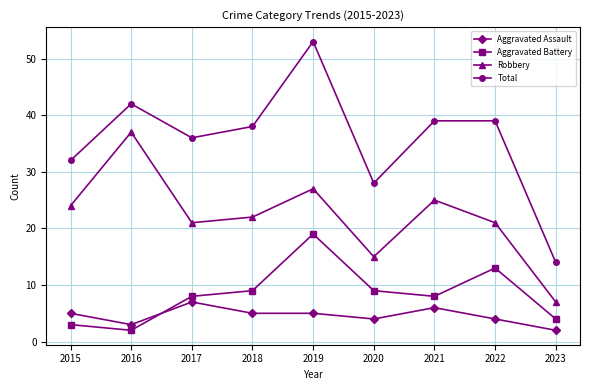

What is the average value of the Aggravated Battery series?

8